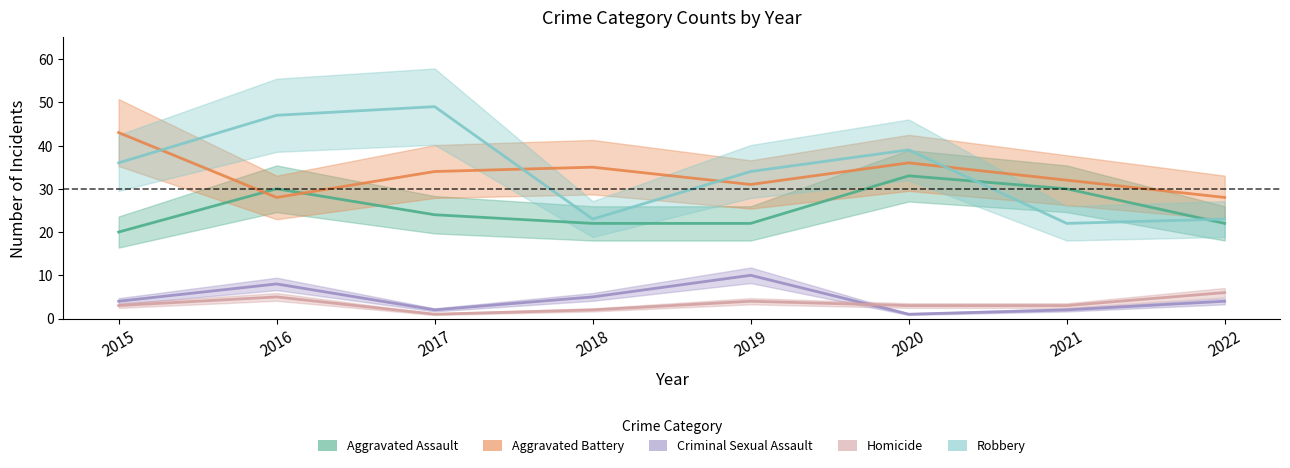

List the series in order of their peak value, highest first.

Robbery, Aggravated Battery, Aggravated Assault, Criminal Sexual Assault, Homicide